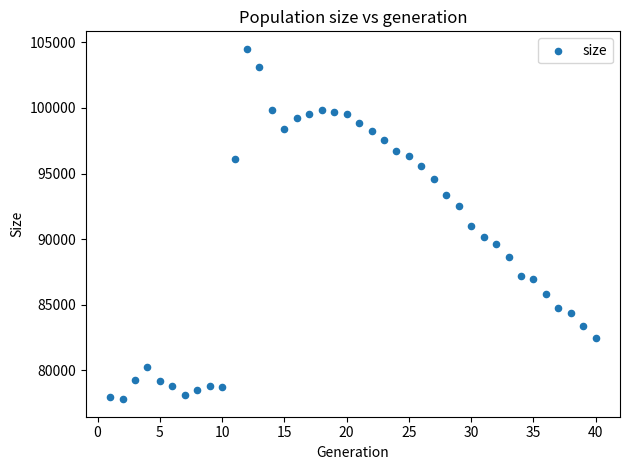

What is the range of X values (max minus min)?

39